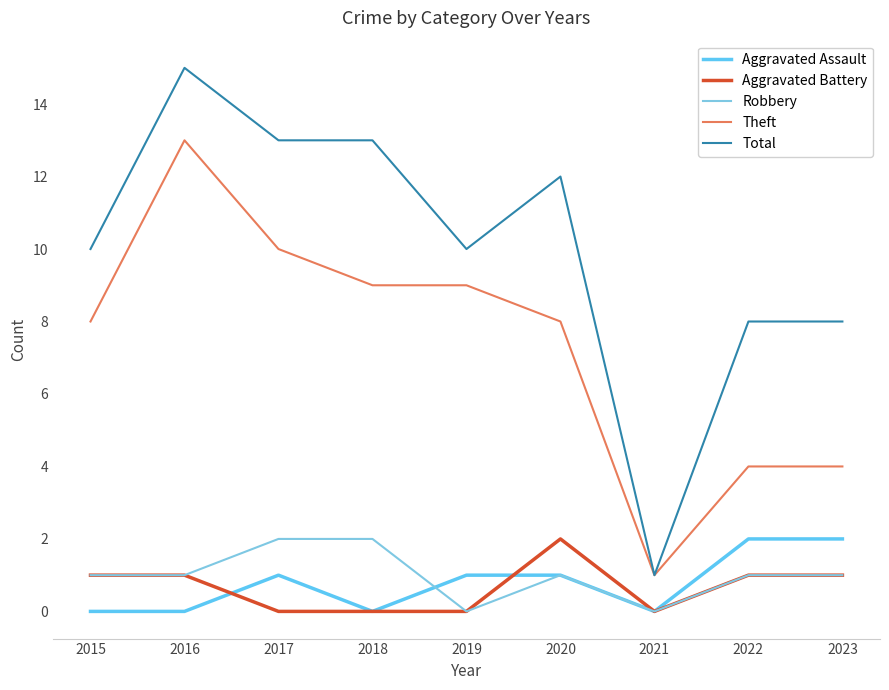

What are all the series names shown in the legend?

Aggravated Assault, Aggravated Battery, Robbery, Theft, Total